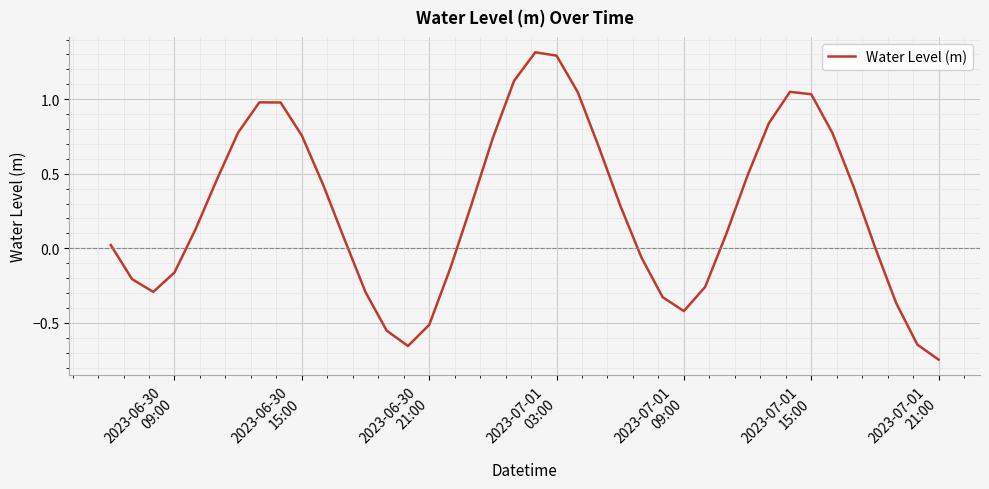

What is the difference between the maximum and minimum values?

2.1